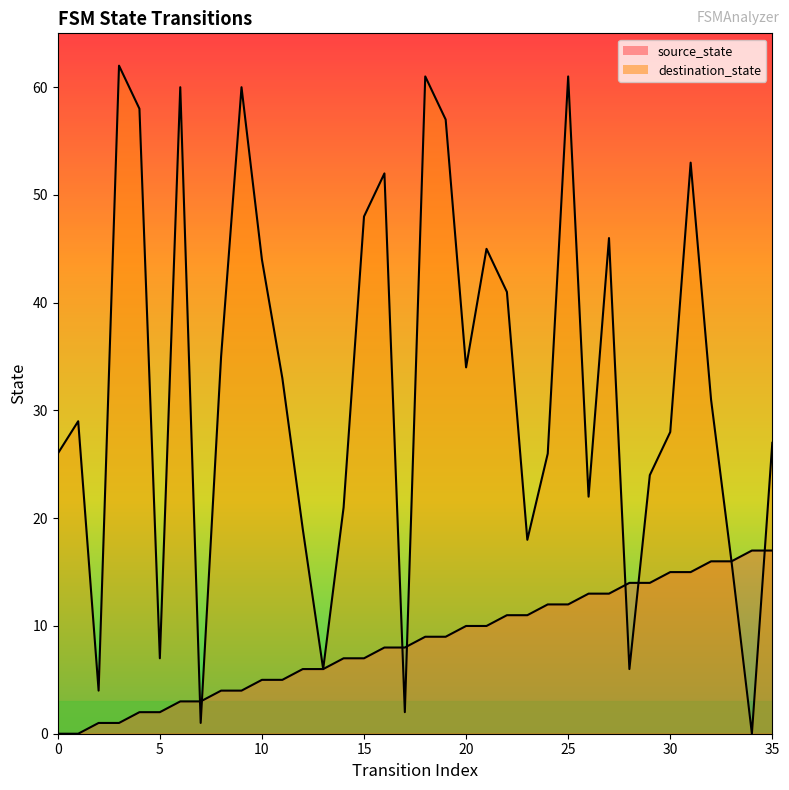

True or false: source_state has a value of 16 at 19.

False